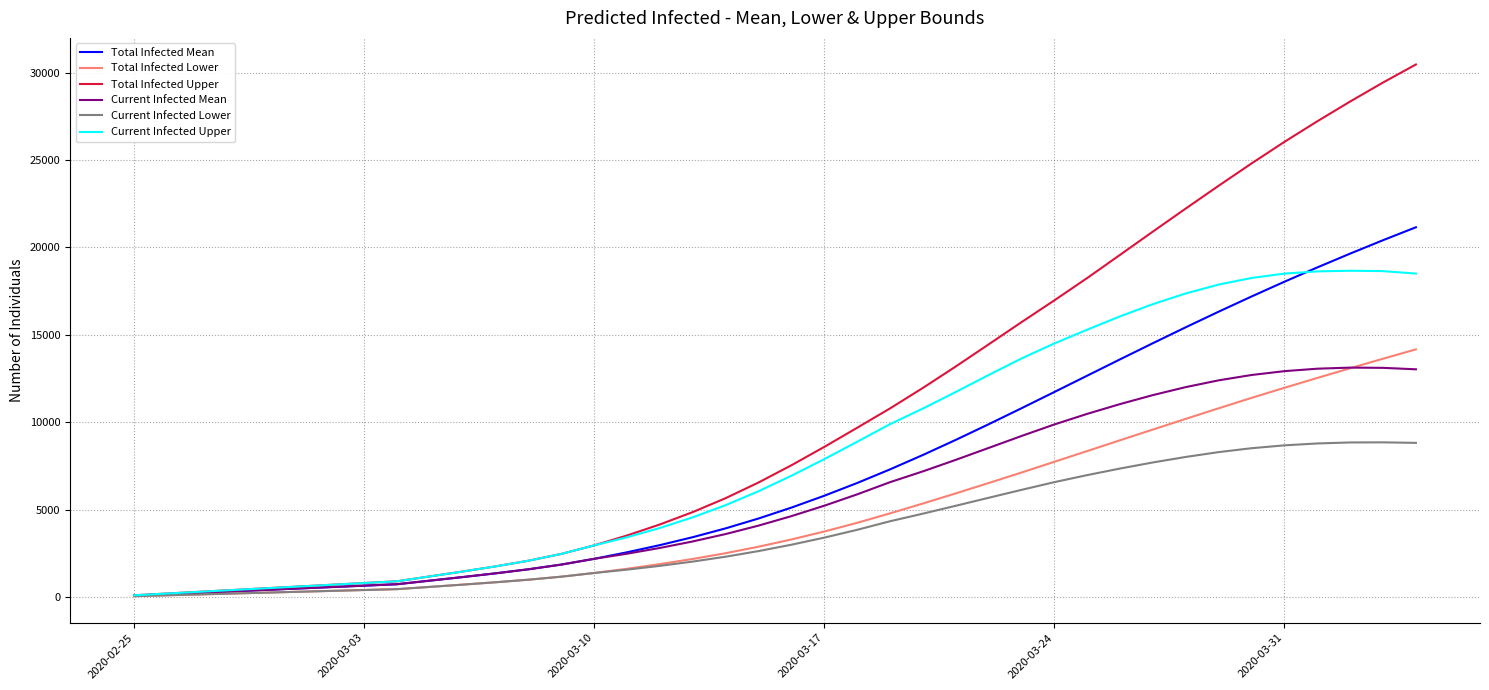

Which series has the widest spread of values?

Total Infected Upper